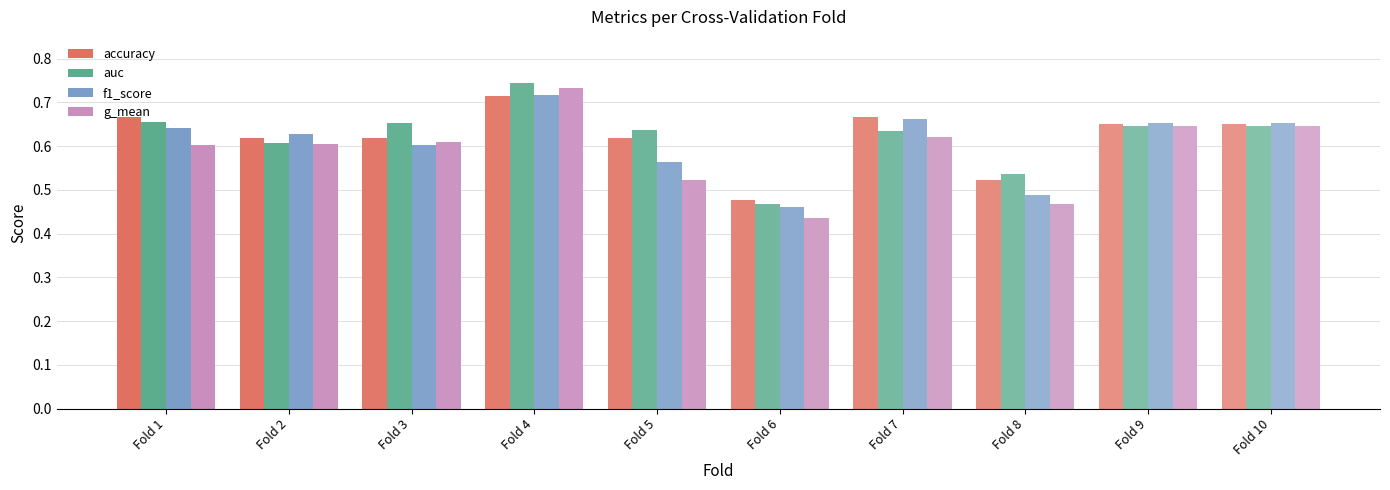

Which category has the lowest value in the auc series?

Fold 6